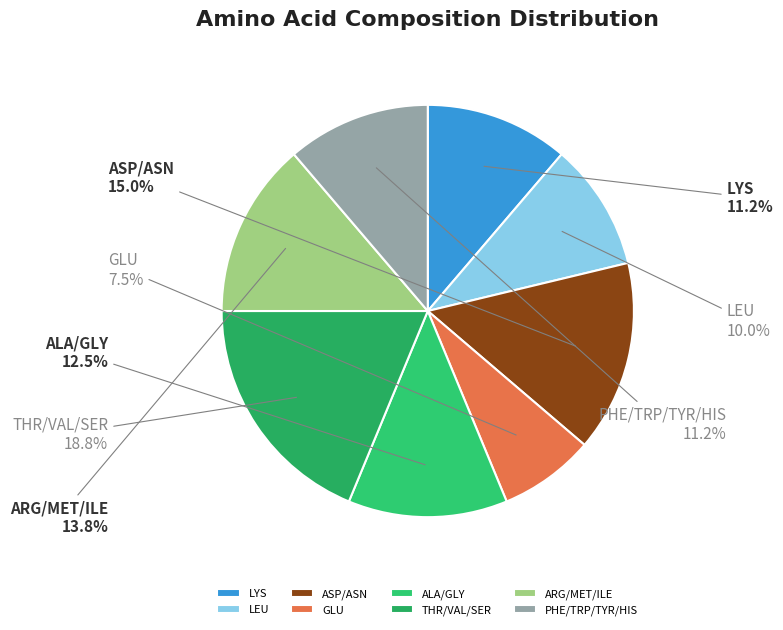

Which slice is the smallest?

GLU